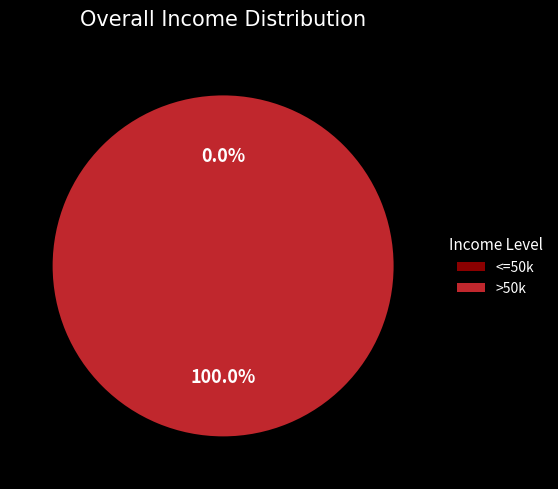

How many segments does this pie chart have?

2